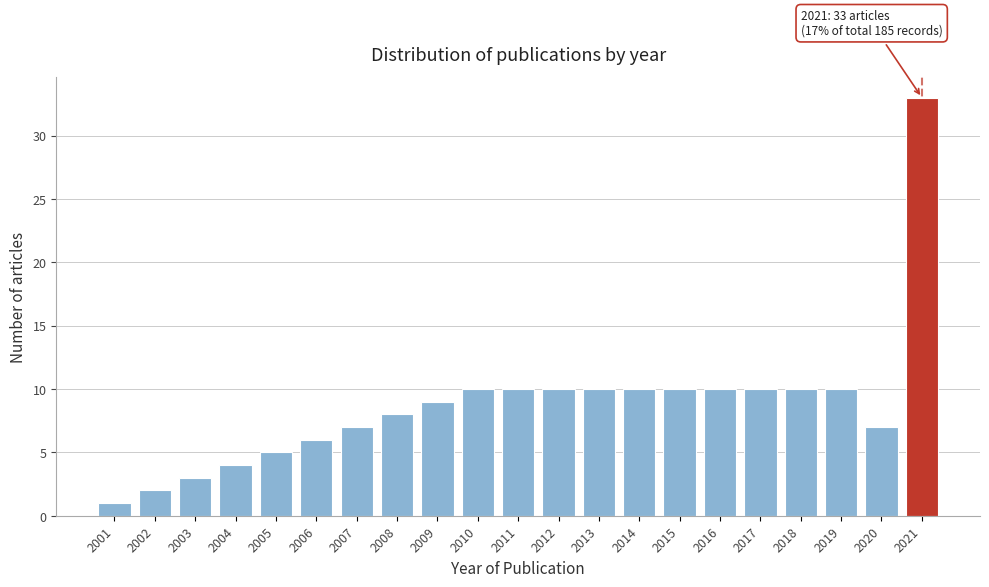

Reading left to right, extract all data points from this chart.

1	2	3	4	5	6	7	8	9	10	10	10	10	10	10	10	10	10	10	7	33